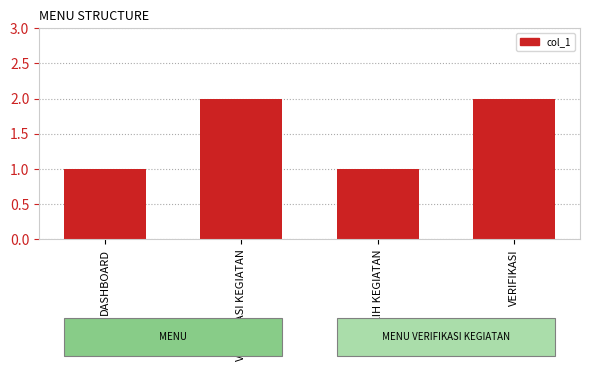

What is the sum of all values?

6